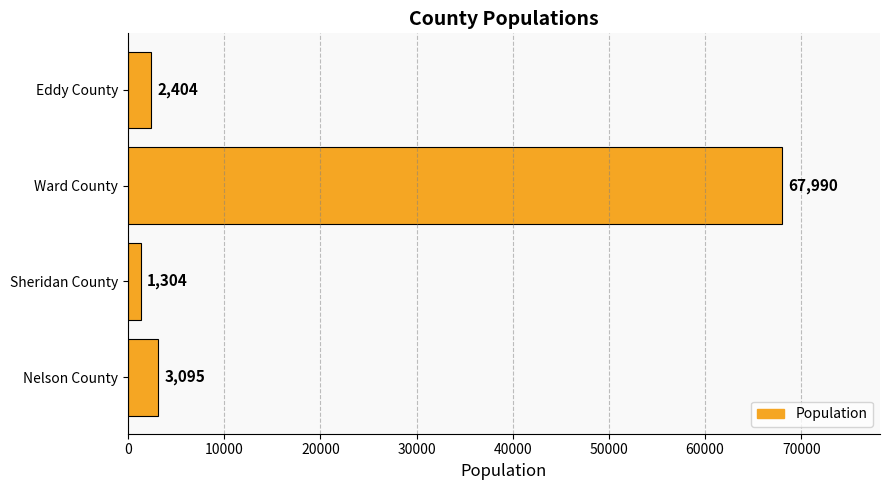

Are the bars grouped side by side (vs. stacked)?

No